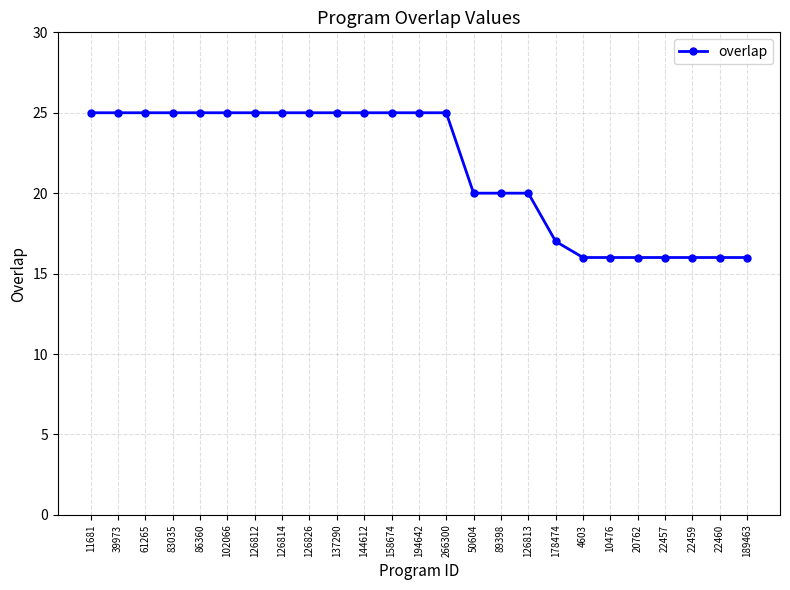

What is the label of the 1st point from the left?

11681